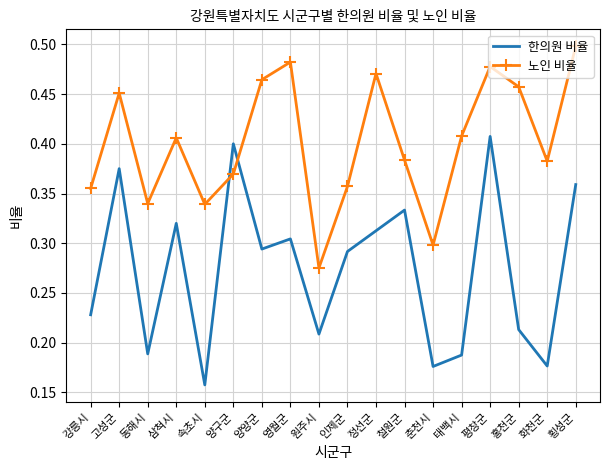

The value of 한의원 비율 at 영월군 is 0.5. True or false?

False